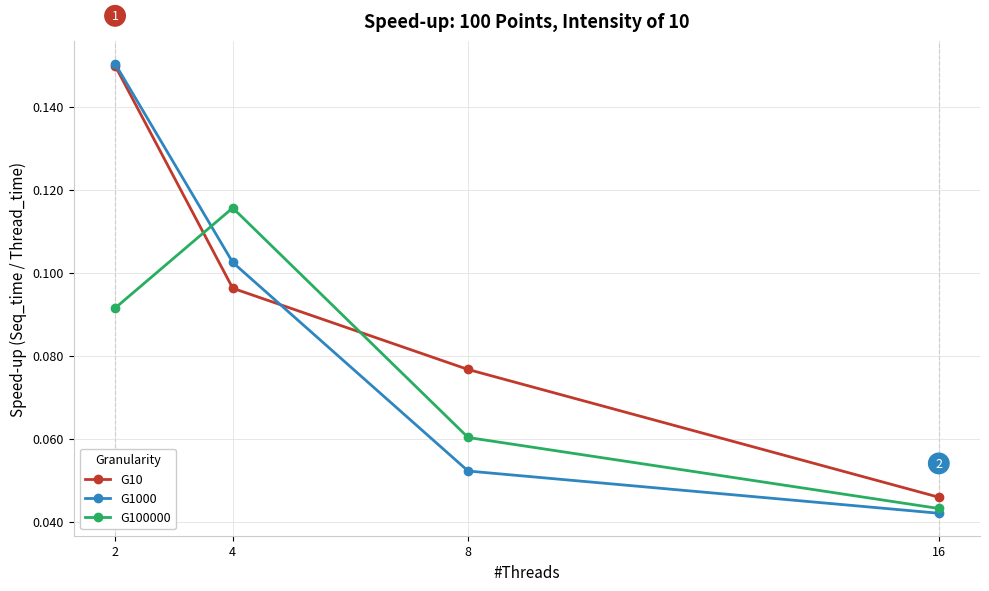

List the labels in order of G1000 value, smallest first.

16, 8, 4, 2